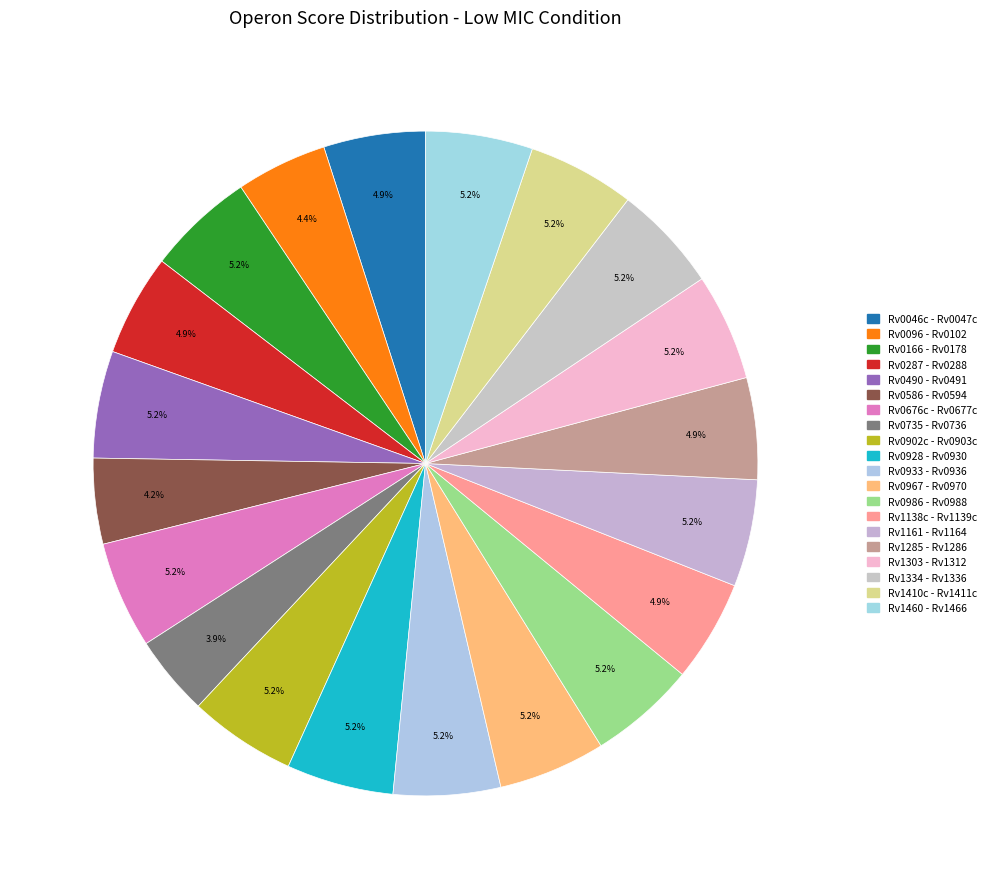

How many slices are in this pie chart?

20